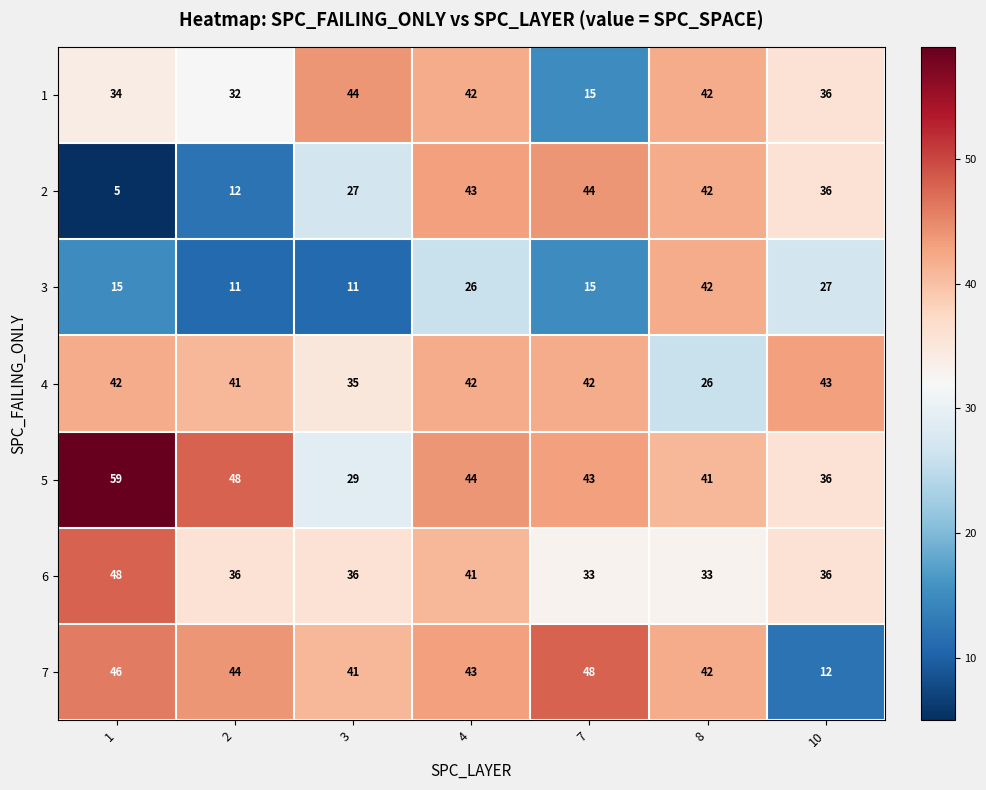

What is the smallest value displayed?

5